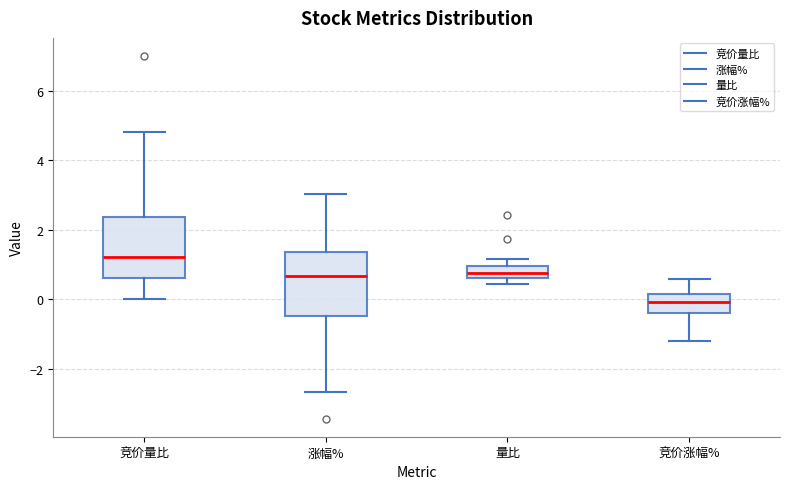

Reading left to right, transcribe this box plot: for each box, give where its median line is, the range the box spans, and where its two whiskers end, as read against the y-axis. The values are not printed on the chart, so give them approximately, as read against the axis.

竞价量比: median 1.2, box 0.6 to 2.4, whiskers 0.0 to 4.8
涨幅%: median 0.6, box -0.4 to 1.4, whiskers -2.6 to 3.0
量比: median 0.8, box 0.6 to 1.0, whiskers 0.4 to 1.2
竞价涨幅%: median 0.0, box -0.4 to 0.2, whiskers -1.2 to 0.6